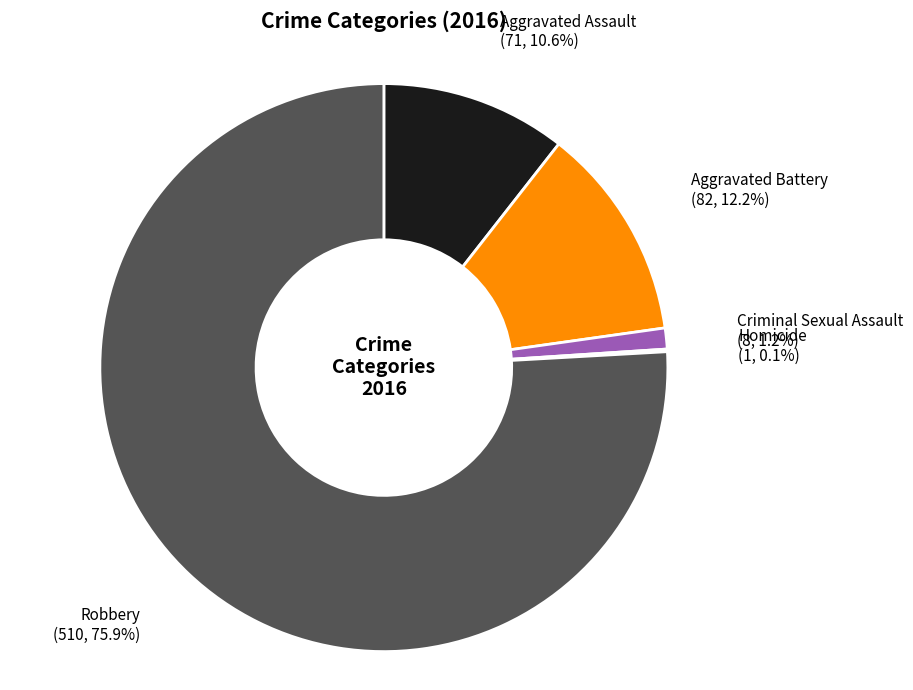

Which slice is the largest?

Robbery